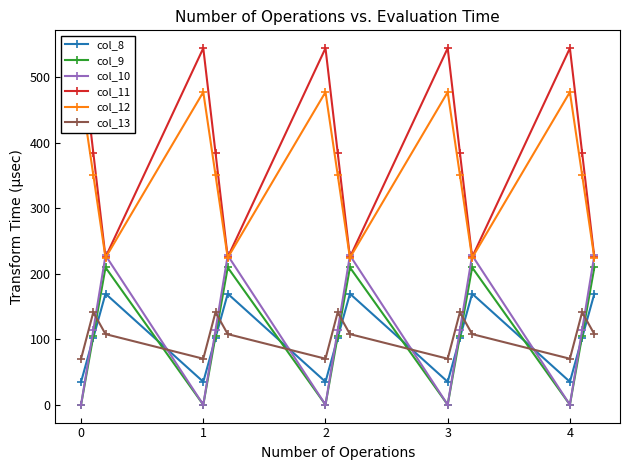

The value of col_10 at 0 is 0.0. True or false?

True